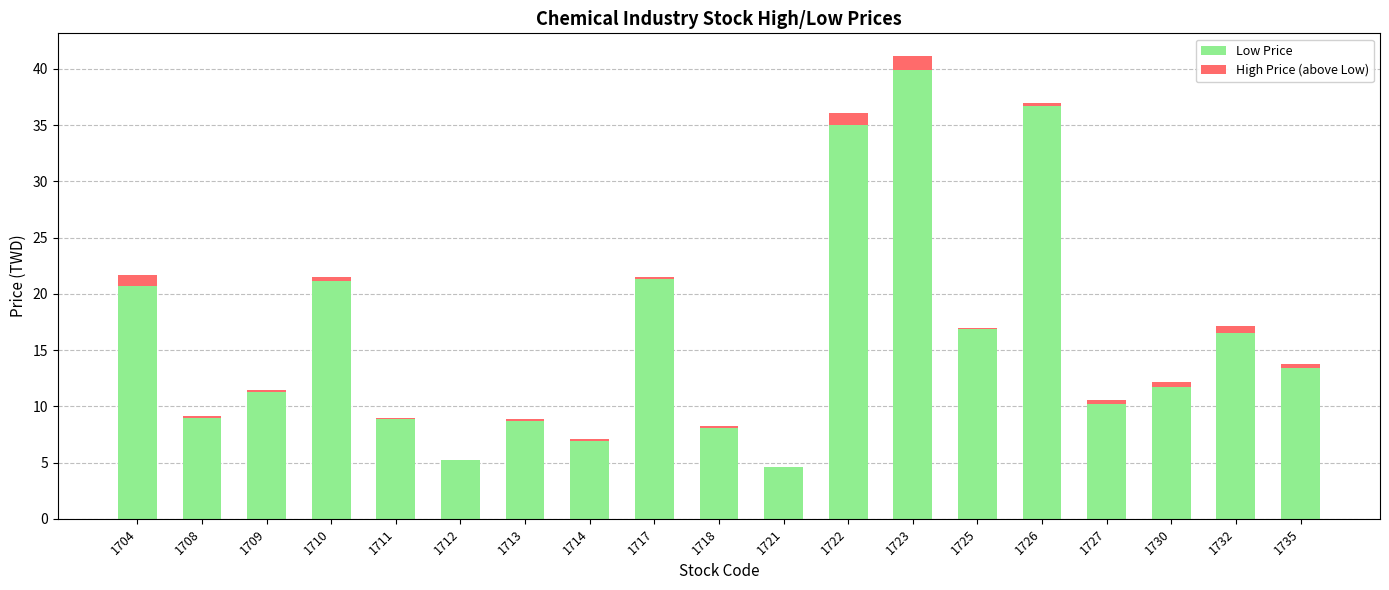

What is the sum of all Low Price values?

306.3